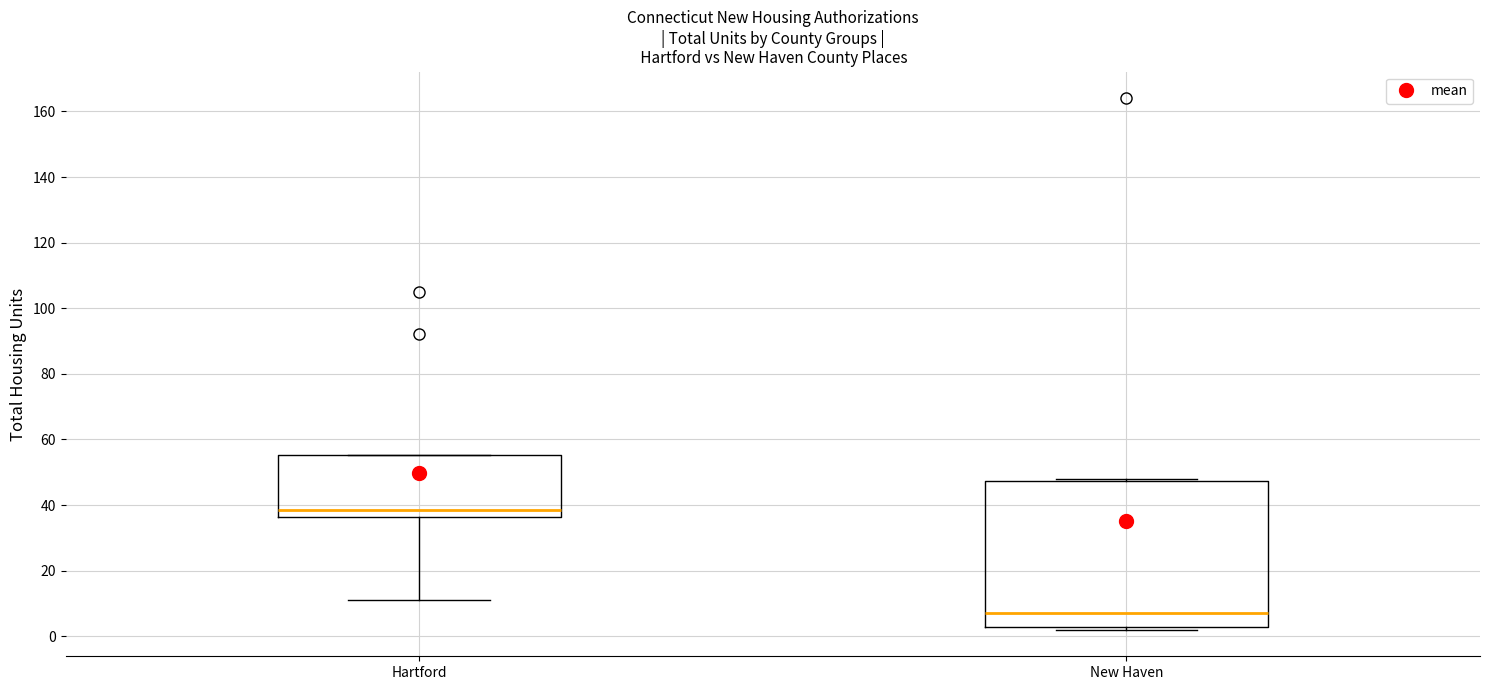

Reading left to right, transcribe this box plot: for each box, give where its median line is, the range the box spans, and where its two whiskers end, as read against the y-axis. The values are not printed on the chart, so give them approximately, as read against the axis.

Hartford: median 38, box 36 to 56, whiskers 12 to 56
New Haven: median 8, box 2 to 48, whiskers 2 (just below the box's lower edge) to 48 (just above the box's upper edge)